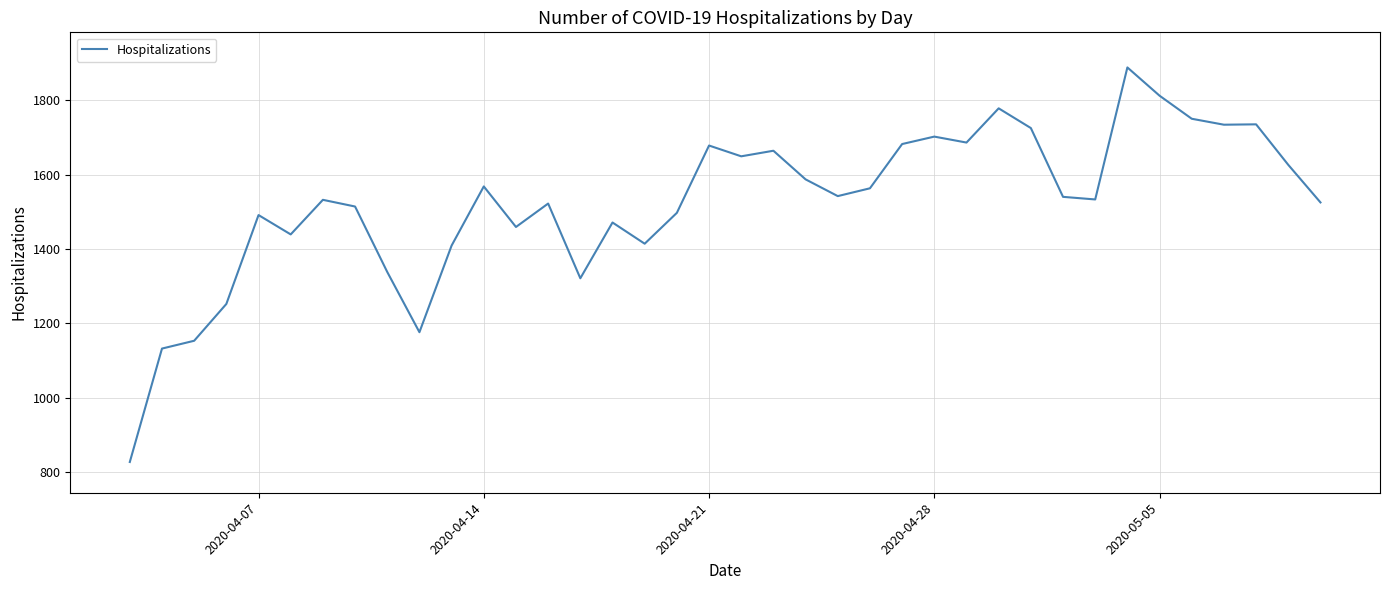

What is the minimum value shown in the chart?

827